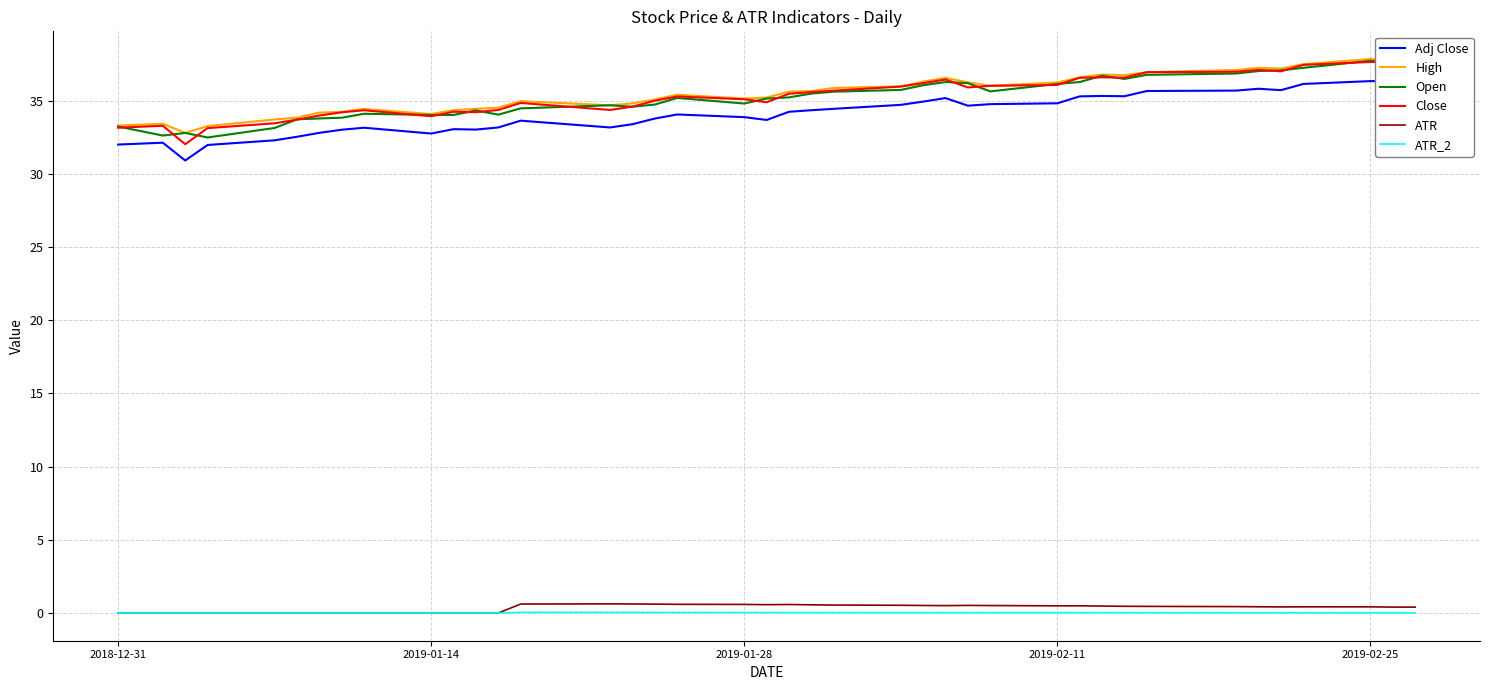

True or false: High has more than 2 interior local peaks.

True